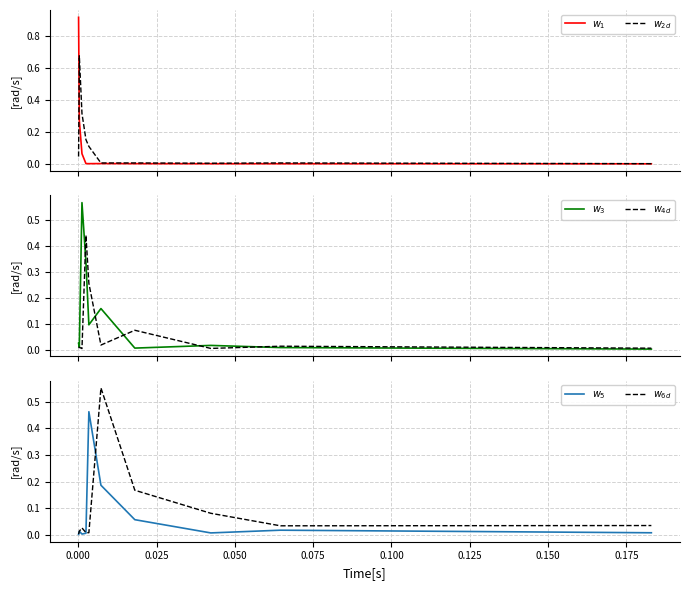

Reading left to right, what are all the values shown in this chart?

$w_{1}$: 0.9	0.3	0.1	0.0	0.0	0.0	0.0	0.0	0.0	0.0
$w_{2d}$: 0.0	0.7	0.3	0.2	0.1	0.0	0.0	0.0	0.0	0.0
$w_{3}$: 0.0	0.0	0.6	0.3	0.1	0.2	0.0	0.0	0.0	0.0
$w_{4d}$: 0.0	0.0	0.0	0.4	0.3	0.0	0.1	0.0	0.0	0.0
$w_{5}$: 0.0	0.0	0.0	0.0	0.5	0.2	0.1	0.0	0.0	0.0
$w_{6d}$: 0.0	0.0	0.0	0.0	0.0	0.6	0.2	0.1	0.0	0.0